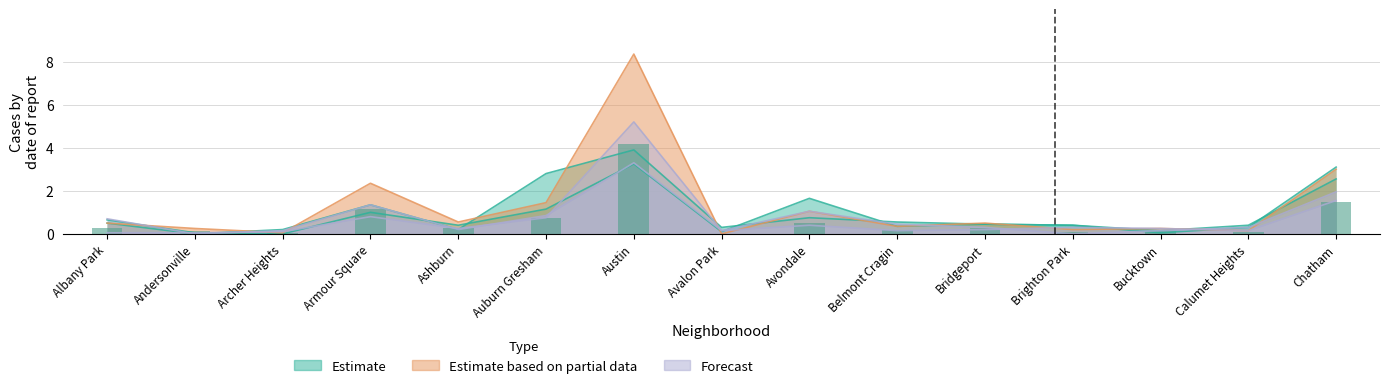

The 2023 series shows 0.1 at Bridgeport. True or false?

False